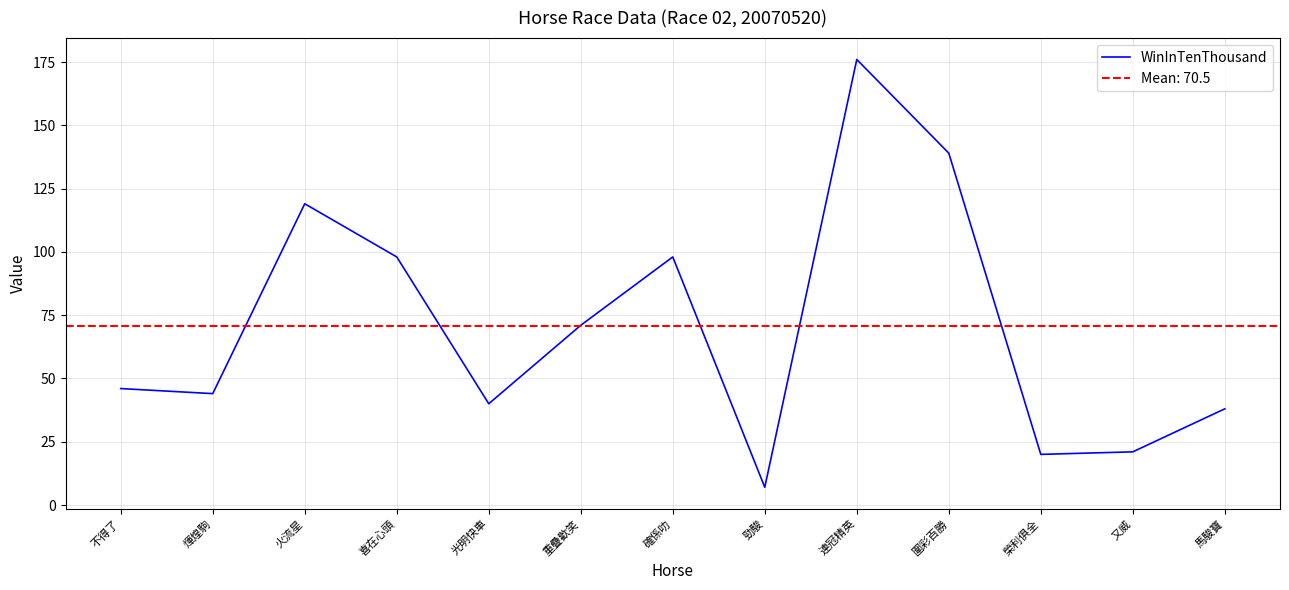

Reading left to right, extract all data points from this chart.

不得了=46	煇煌駒=44	火流星=119	喜在心頭=98	光明快車=40	重疊歡笑=71	確係叻=98	勁駿=7	連冠精英=176	圍彩百勝=139	榮利俱全=20	又威=21	馬駿寶=38